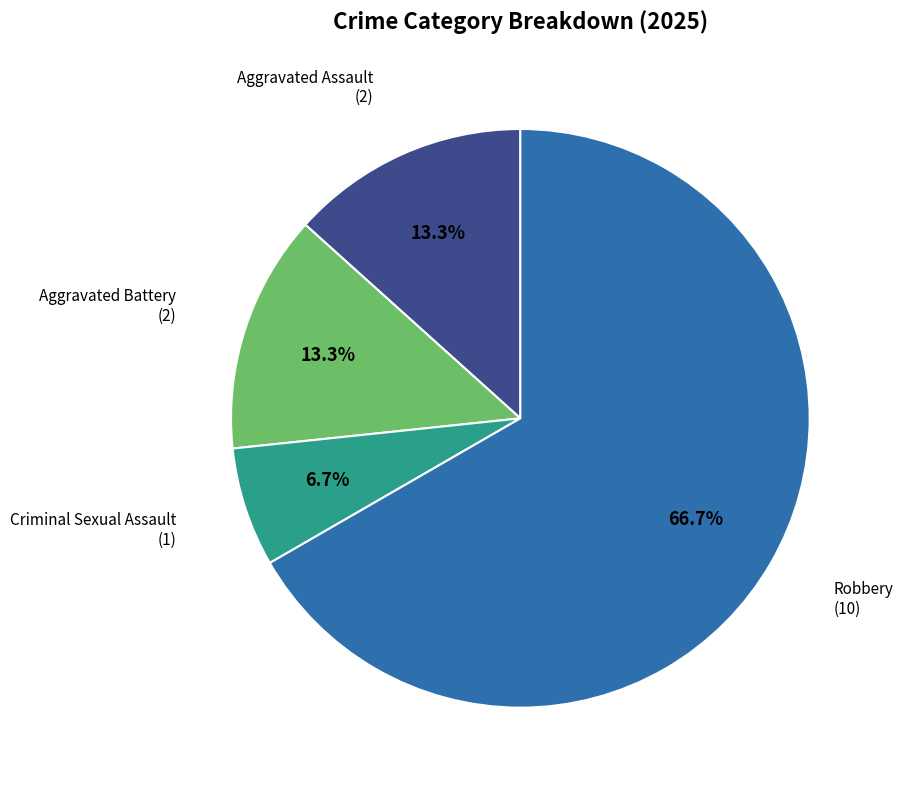

How many segments does this pie chart have?

4